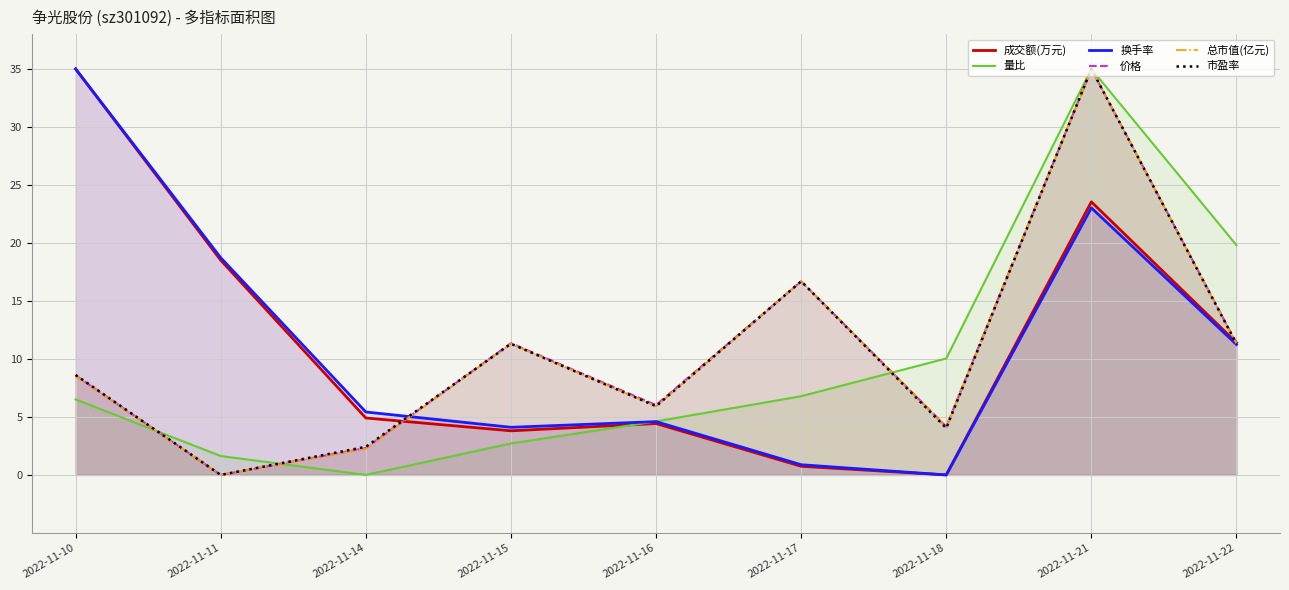

How many intersections are there between 总市值(亿元) and 成交额(万元)?

2